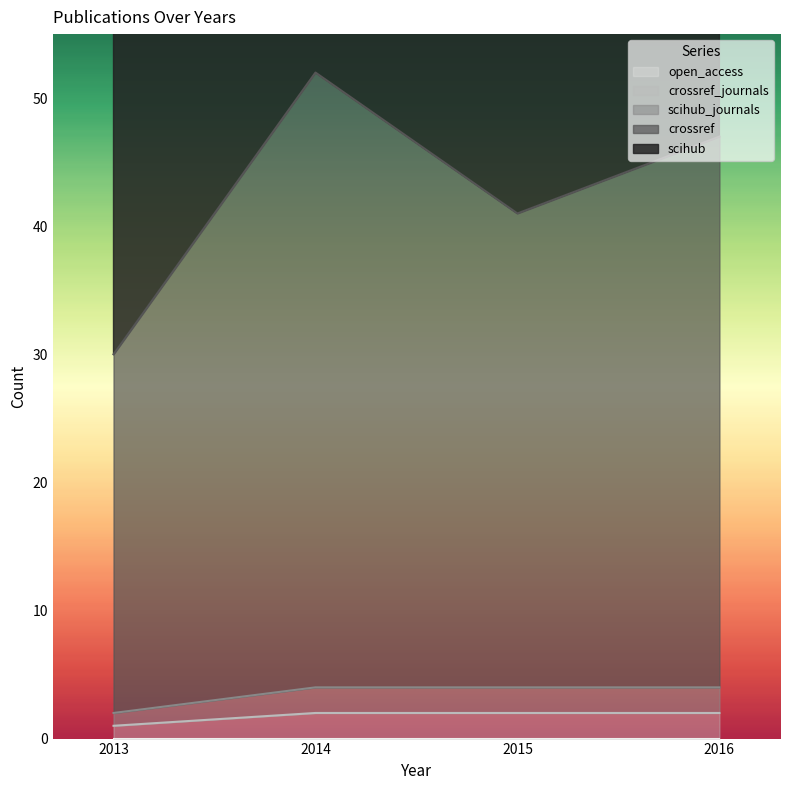

Reading left to right, list all the values displayed in this chart.

crossref: 30	52	41	47
scihub_journals: 1	2	2	2
crossref_journals: 2	4	4	4